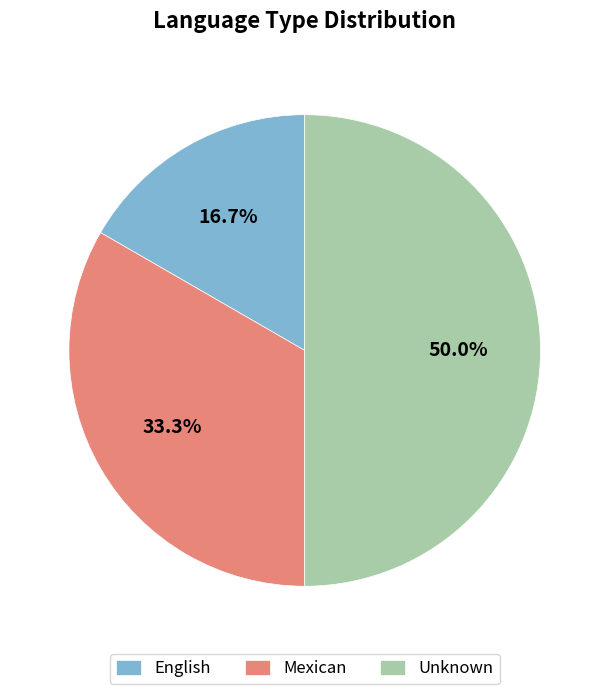

To the nearest percent, what is the difference between the largest and smallest slice percentages?

33%